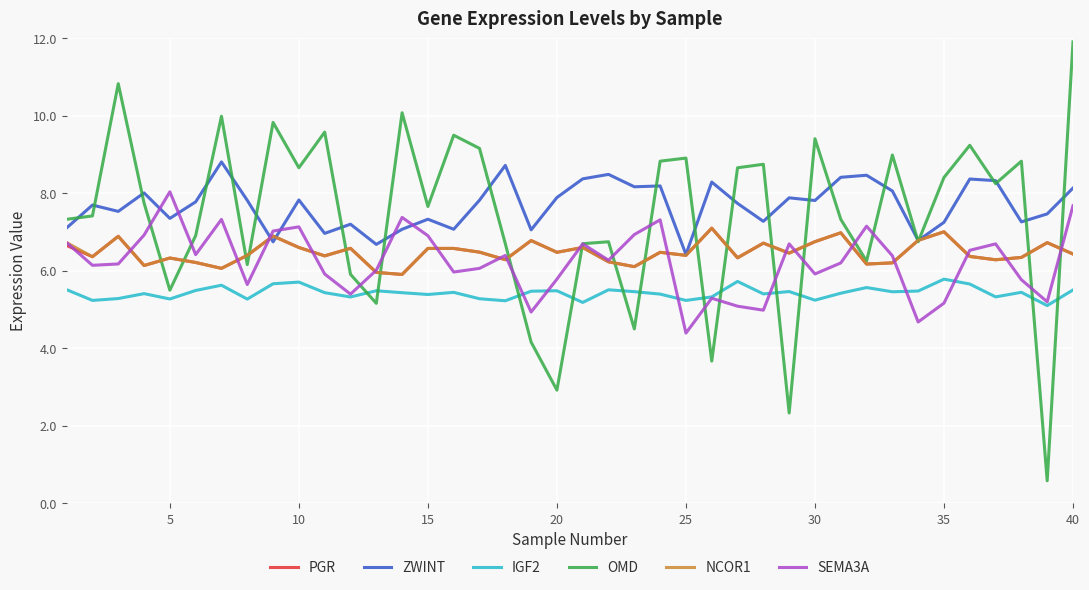

What is the difference between the maximum and minimum values in the OMD series?

11.3